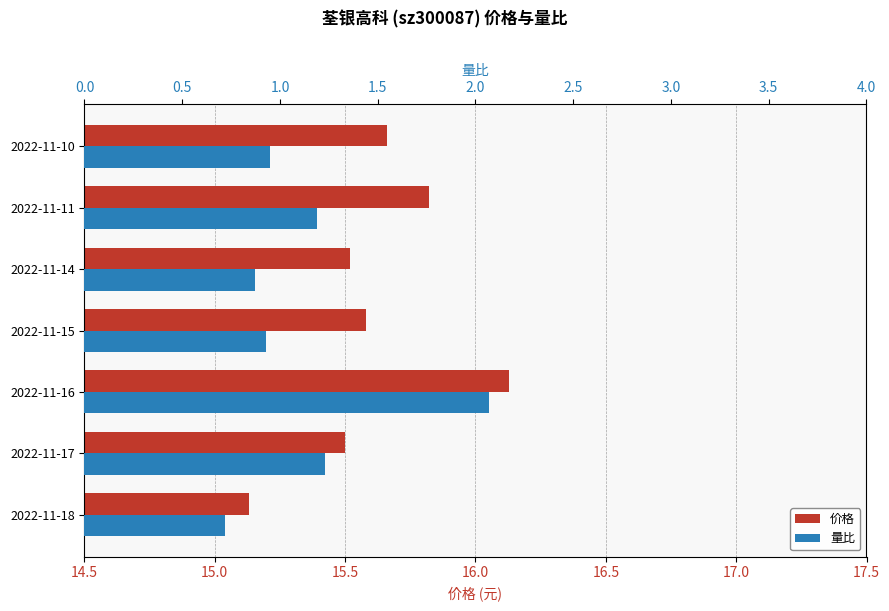

The value of 量比 at 2022-11-14 is 0.9. True or false?

True